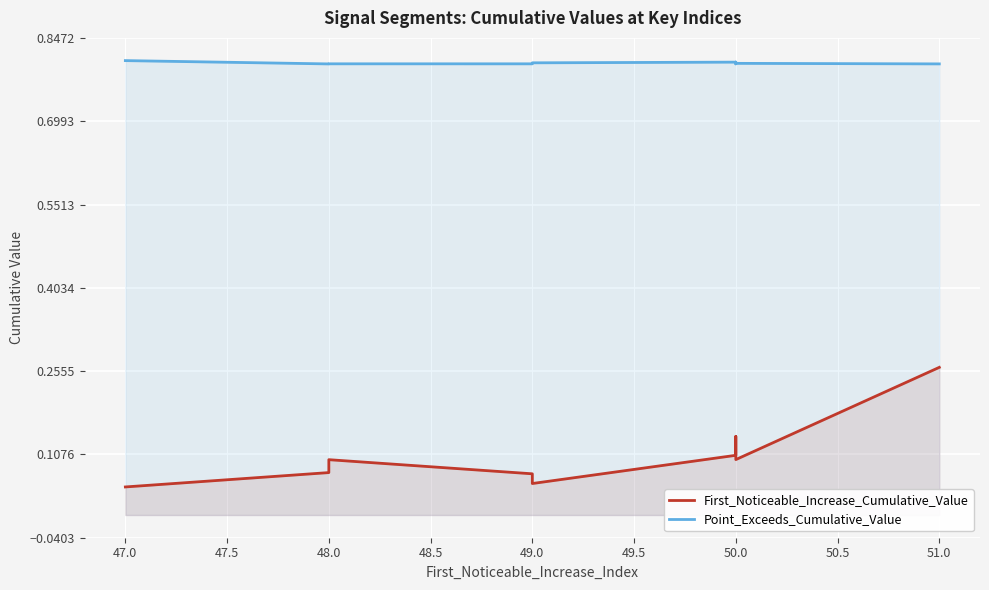

True or false: First_Noticeable_Increase_Cumulative_Value and Point_Exceeds_Cumulative_Value intersect in this chart.

False